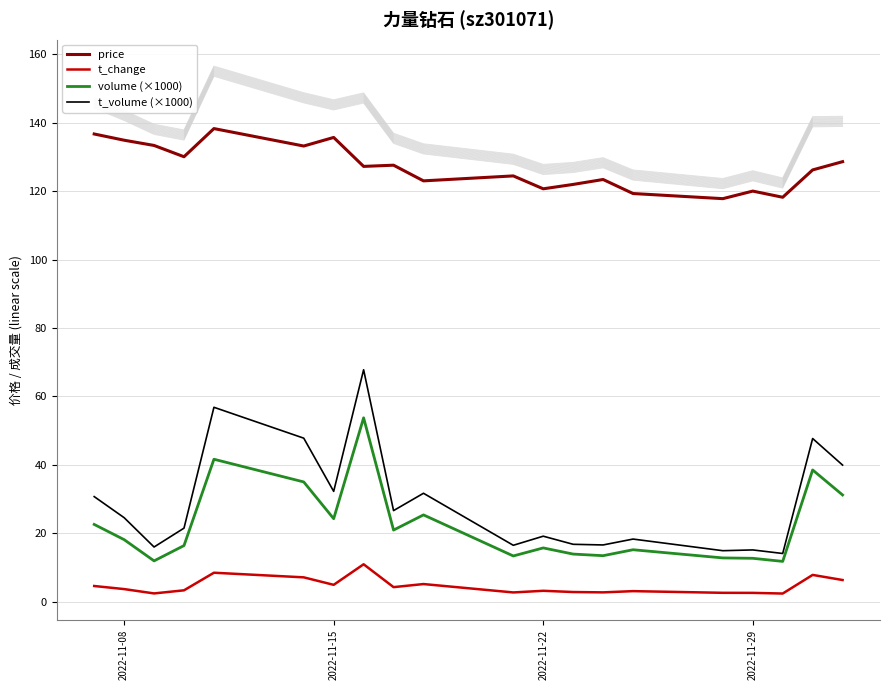

At how many categories does at least one series exceed 13?

20